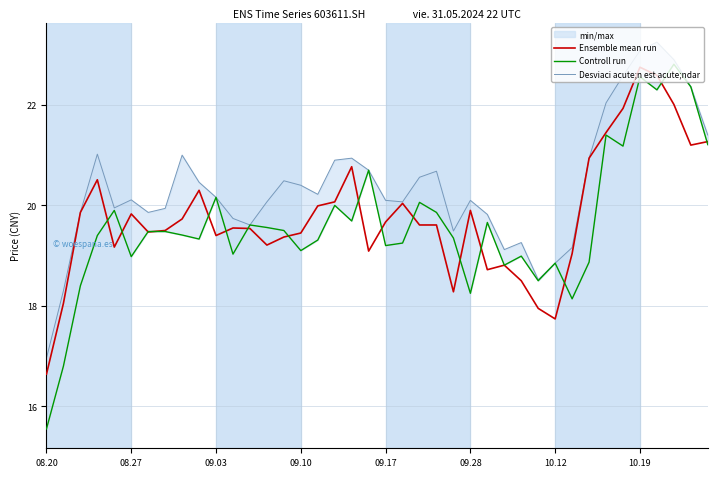

What is the difference between the second highest and minimum values in the Controll run series?

7.0